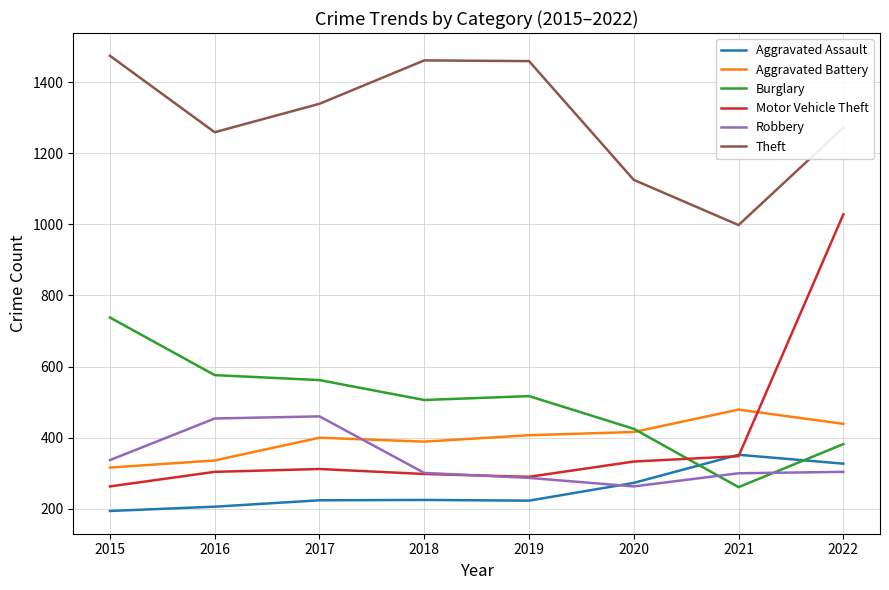

Which series changed the most between 2018 and 2022?

Motor Vehicle Theft